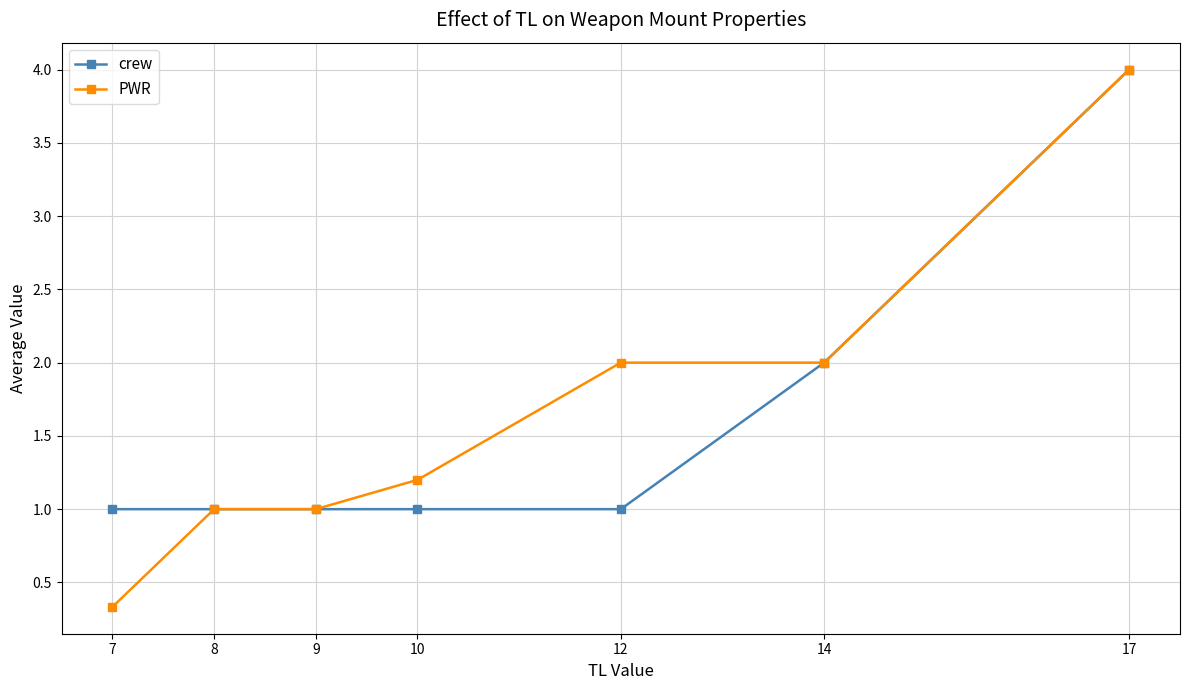

What is the total value across all series at 12?

3.0